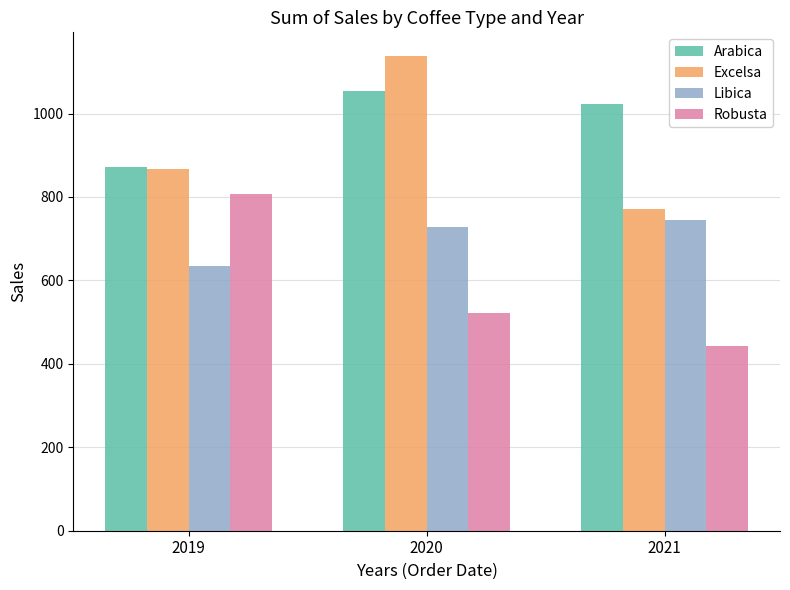

The Robusta series shows 204.3 at 2021. True or false?

False